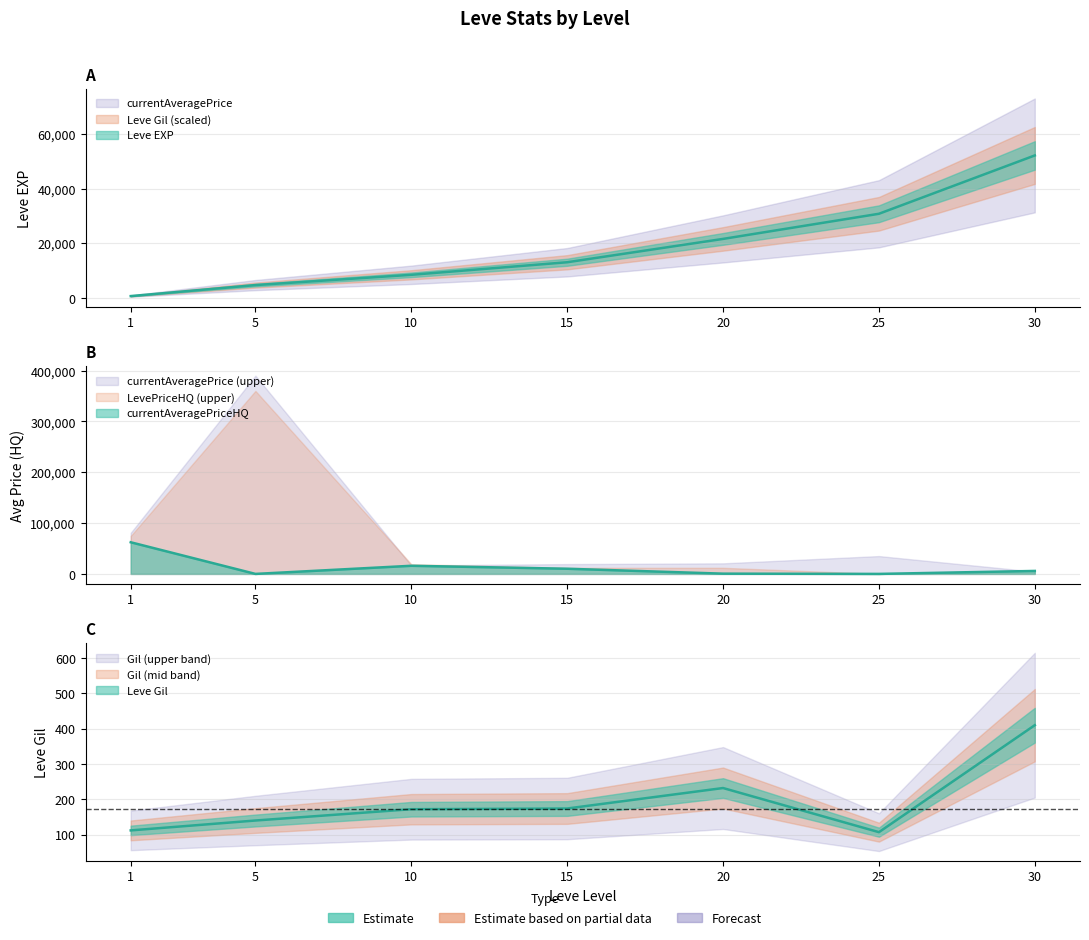

What is the average value of the currentAveragePriceHQ series?

13538